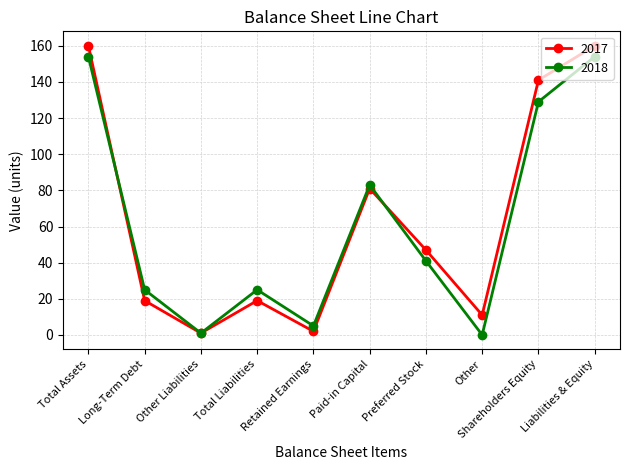

How many lines are shown in the chart?

2